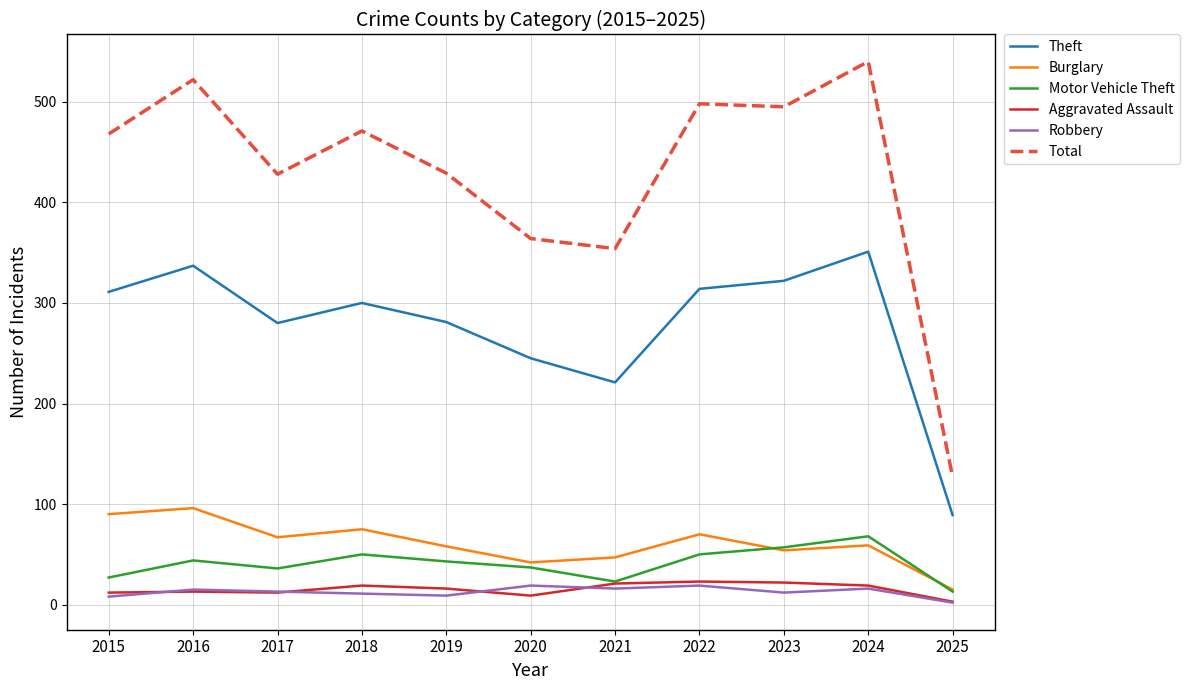

Which series has the widest spread of values?

Total